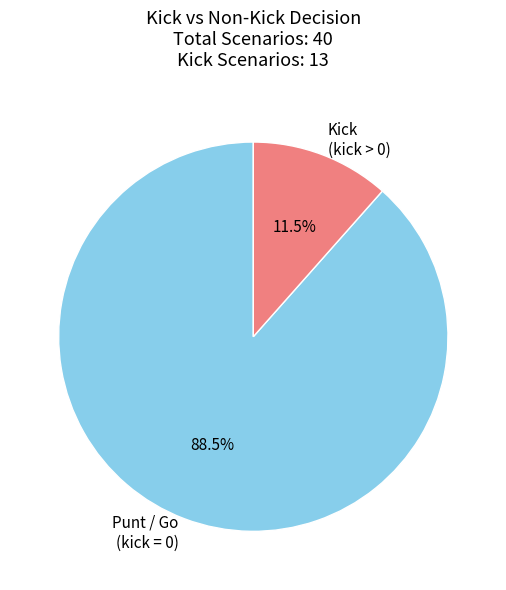

Between Punt / Go (kick = 0) and Kick (kick > 0), which is larger?

Punt / Go (kick = 0)